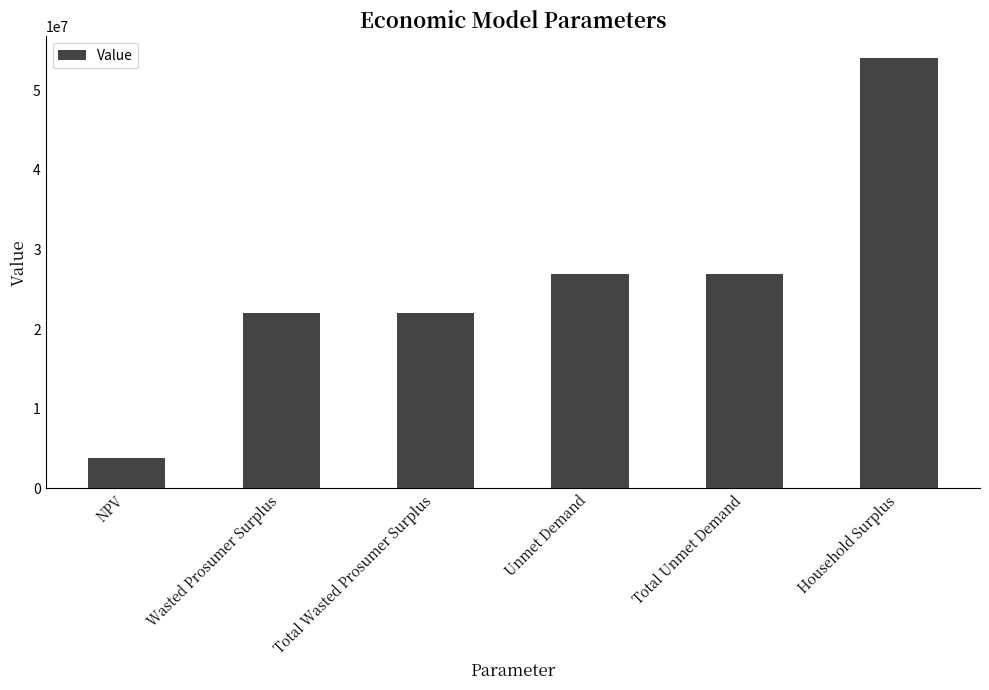

What position from the right is NPV?

6